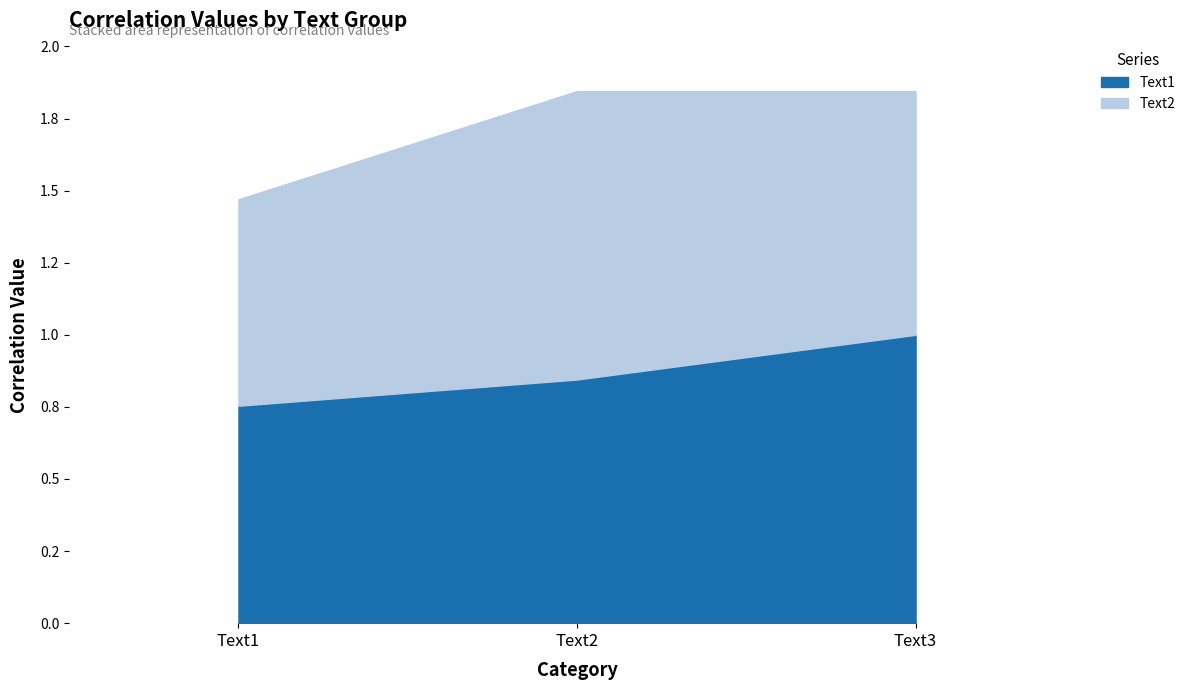

List the series in order of their peak value, lowest first.

Text1, Text2